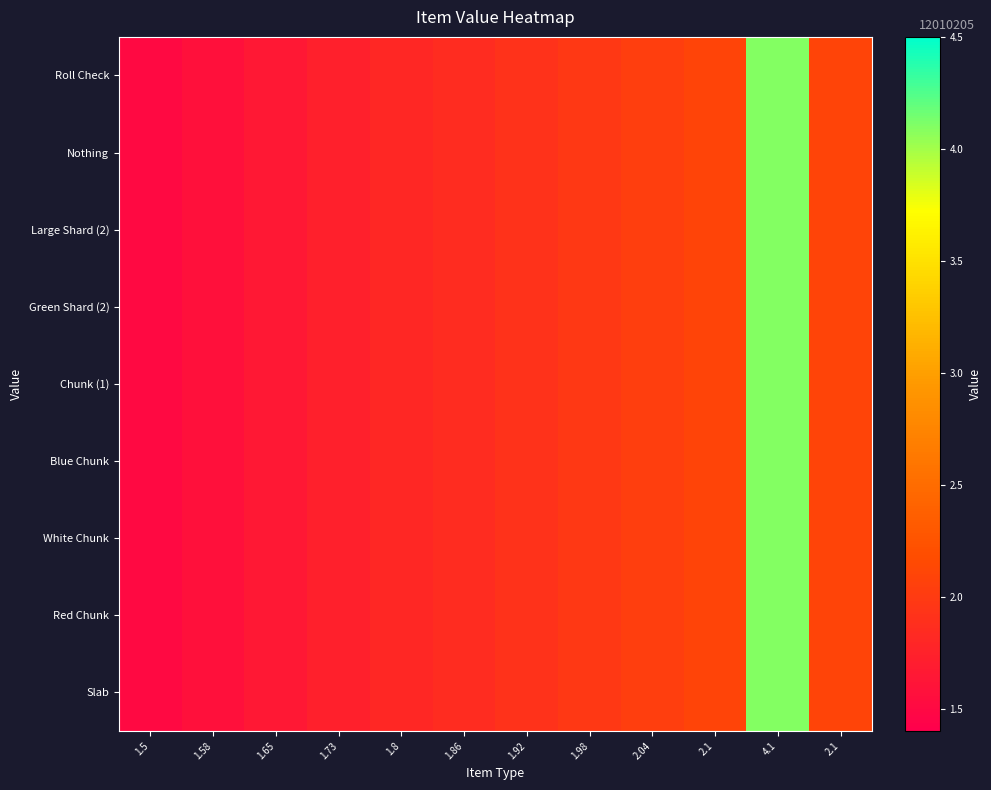

Reading right to left, what are all the values shown in this chart?

Roll Check: 2.1=2.1	4.1=4.1	2.1=2.1	2.04=2.0	1.98=2.0	1.92=1.9	1.86=1.9	1.8=1.8	1.73=1.7	1.65=1.6	1.58=1.6	1.5=1.5
Nothing: 2.1=2.1	4.1=4.1	2.1=2.1	2.04=2.0	1.98=2.0	1.92=1.9	1.86=1.9	1.8=1.8	1.73=1.7	1.65=1.6	1.58=1.6	1.5=1.5
Large Shard (2): 2.1=2.1	4.1=4.1	2.1=2.1	2.04=2.0	1.98=2.0	1.92=1.9	1.86=1.9	1.8=1.8	1.73=1.7	1.65=1.6	1.58=1.6	1.5=1.5
Green Shard (2): 2.1=2.1	4.1=4.1	2.1=2.1	2.04=2.0	1.98=2.0	1.92=1.9	1.86=1.9	1.8=1.8	1.73=1.7	1.65=1.6	1.58=1.6	1.5=1.5
Chunk (1): 2.1=2.1	4.1=4.1	2.1=2.1	2.04=2.0	1.98=2.0	1.92=1.9	1.86=1.9	1.8=1.8	1.73=1.7	1.65=1.6	1.58=1.6	1.5=1.5
Blue Chunk: 2.1=2.1	4.1=4.1	2.1=2.1	2.04=2.0	1.98=2.0	1.92=1.9	1.86=1.9	1.8=1.8	1.73=1.7	1.65=1.6	1.58=1.6	1.5=1.5
White Chunk: 2.1=2.1	4.1=4.1	2.1=2.1	2.04=2.0	1.98=2.0	1.92=1.9	1.86=1.9	1.8=1.8	1.73=1.7	1.65=1.6	1.58=1.6	1.5=1.5
Red Chunk: 2.1=2.1	4.1=4.1	2.1=2.1	2.04=2.0	1.98=2.0	1.92=1.9	1.86=1.9	1.8=1.8	1.73=1.7	1.65=1.6	1.58=1.6	1.5=1.5
Slab: 2.1=2.1	4.1=4.1	2.1=2.1	2.04=2.0	1.98=2.0	1.92=1.9	1.86=1.9	1.8=1.8	1.73=1.7	1.65=1.6	1.58=1.6	1.5=1.5